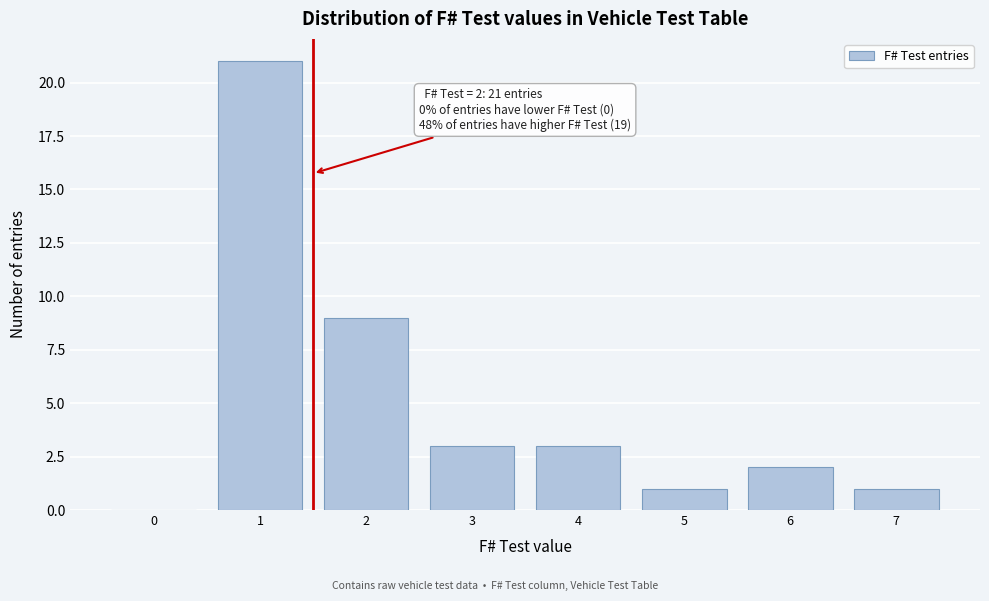

Reading left to right, transcribe all the data shown in this chart.

0=0	1=21	2=9	3=3	4=3	5=1	6=2	7=1